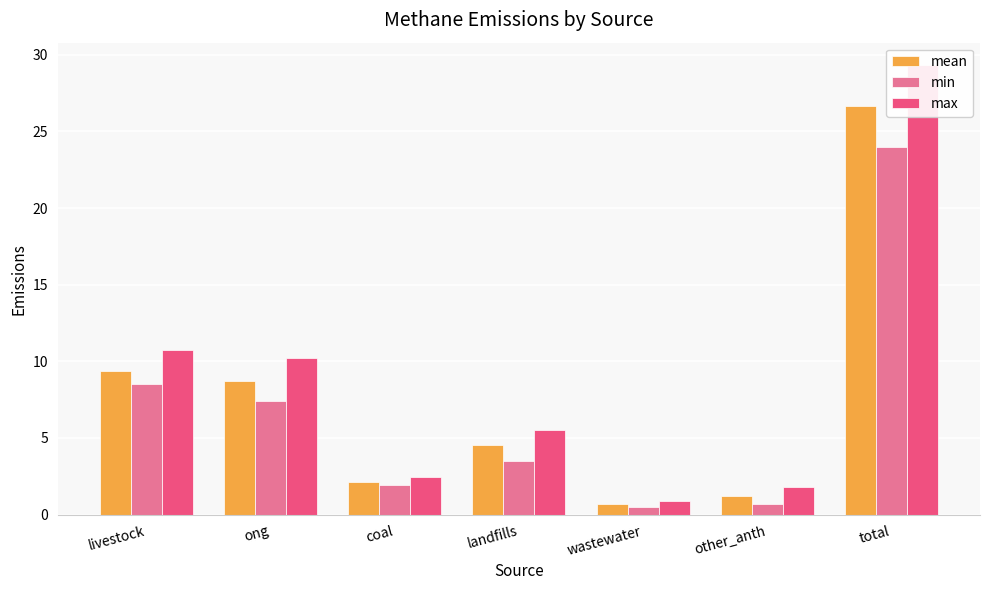

At how many categories does at least one series exceed 26?

1